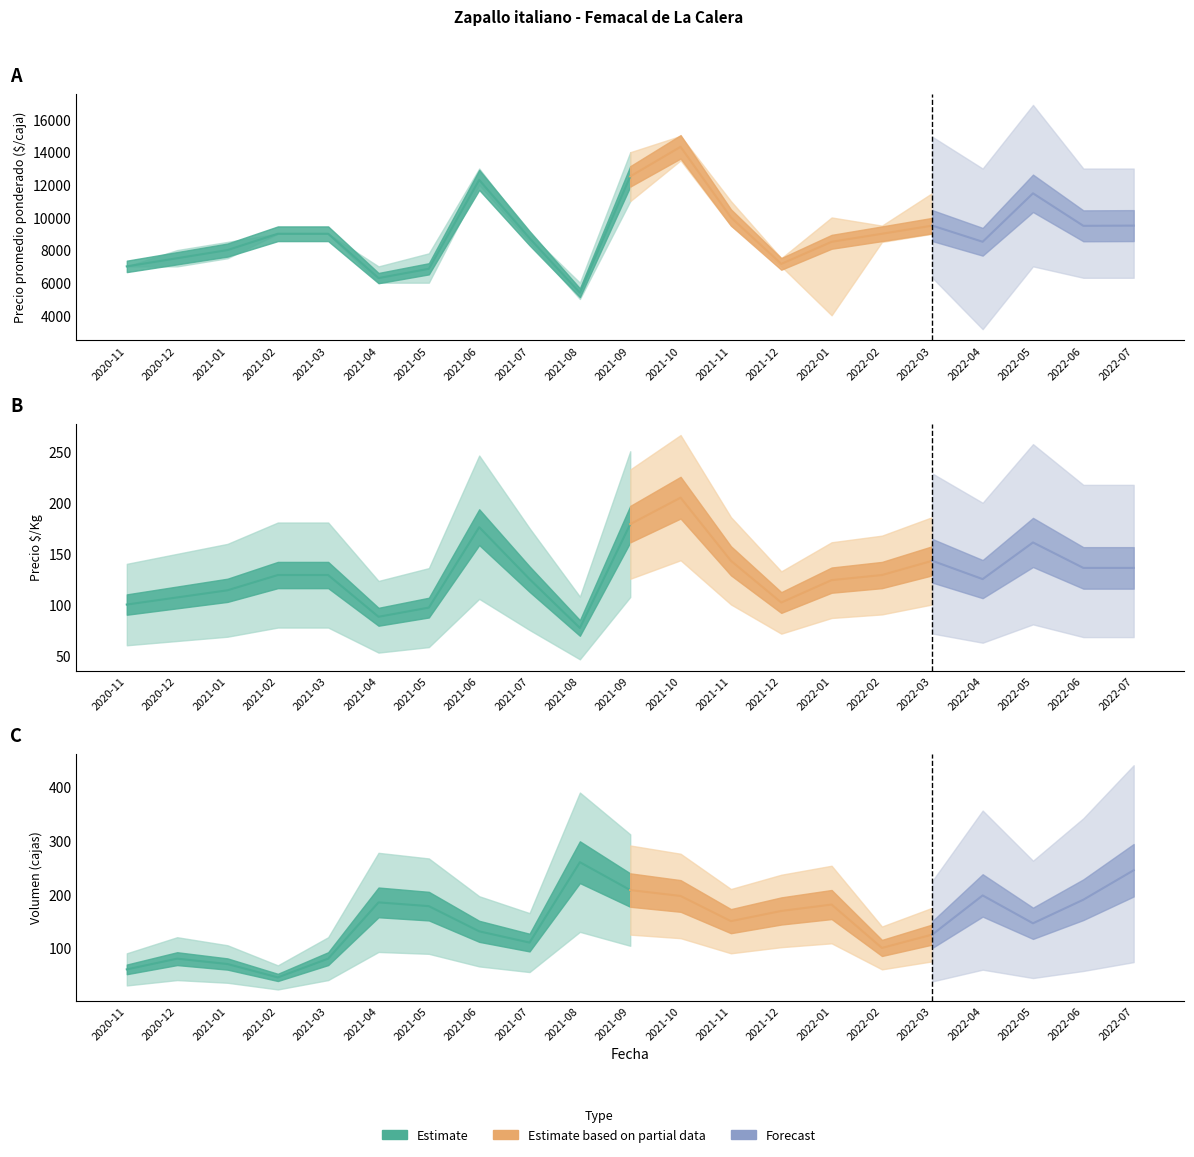

The Precio promedio ponderado series shows 7500 at 2020-12. True or false?

True